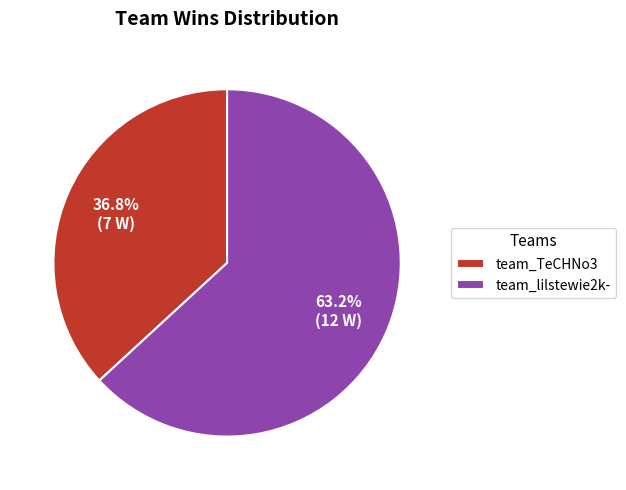

True or false: team_lilstewie2k- accounts for 58% of the total.

False